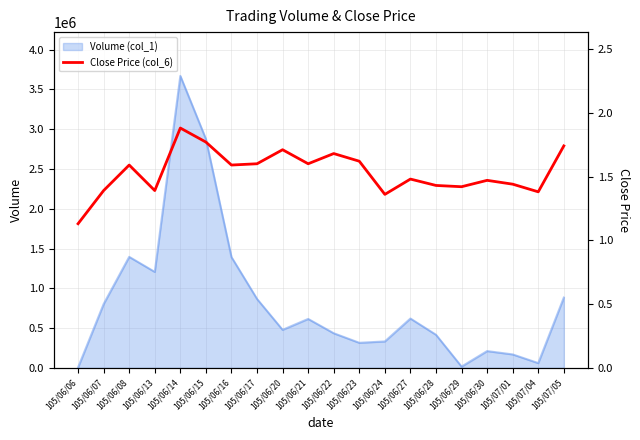

Does the chart have visible grid lines?

Yes